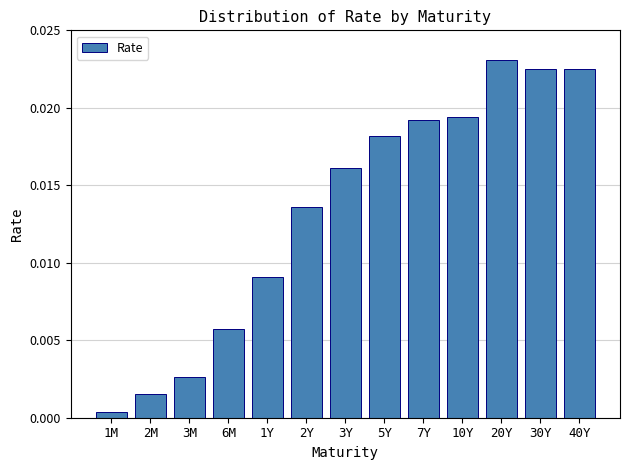

Which label corresponds to the largest value in the chart?

20Y